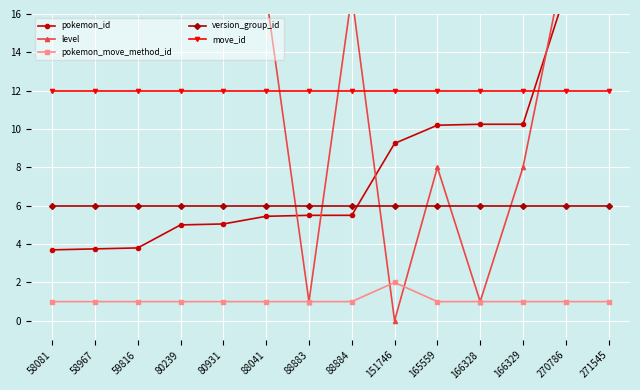

At which label is version_group_id closest to 6?

58081